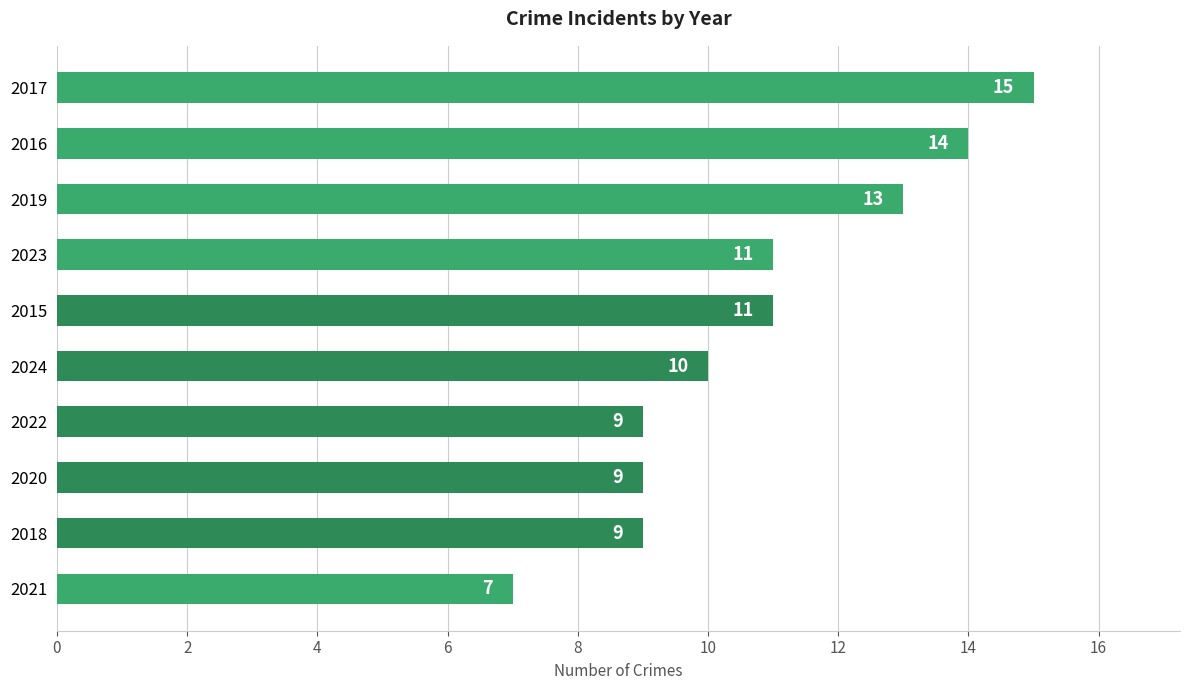

Count the number of data series in this chart.

1